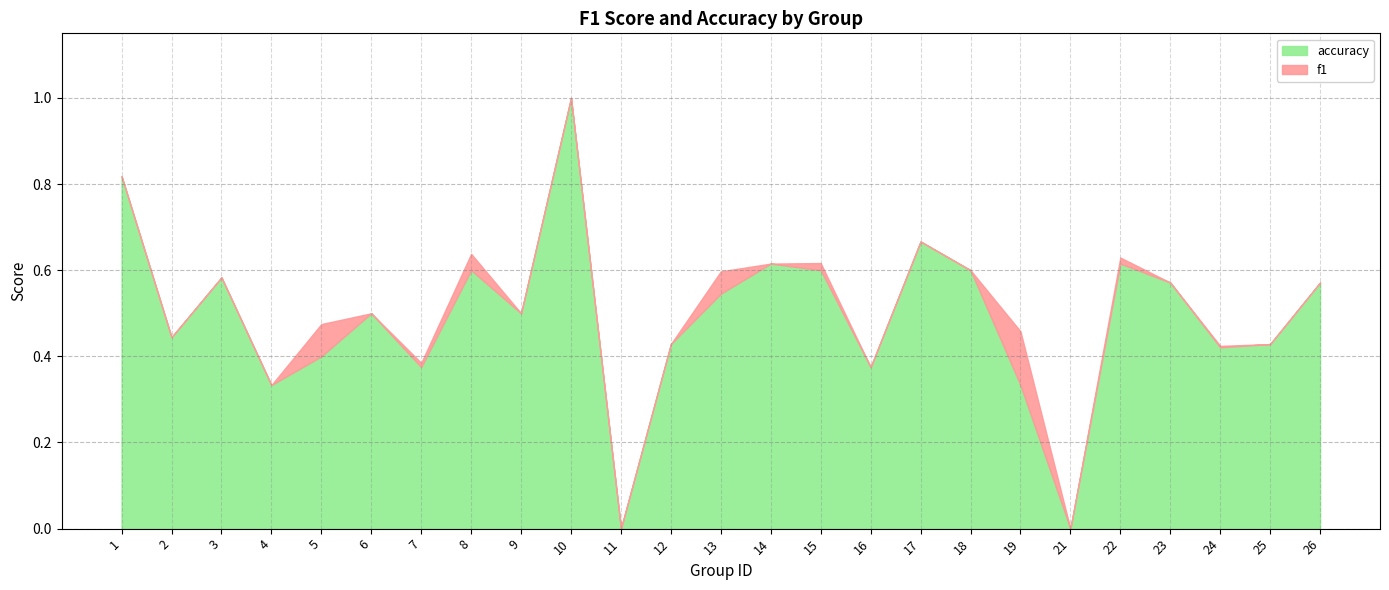

How many accuracy values are between 0 and 1?

25